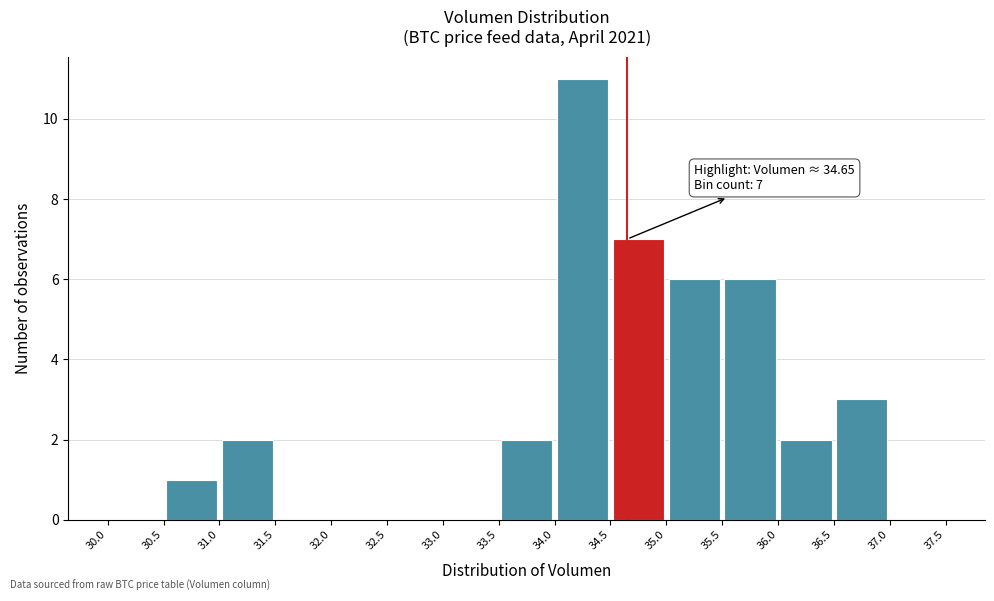

Which range on the x-axis has the tallest bar?

34.0 to 34.5